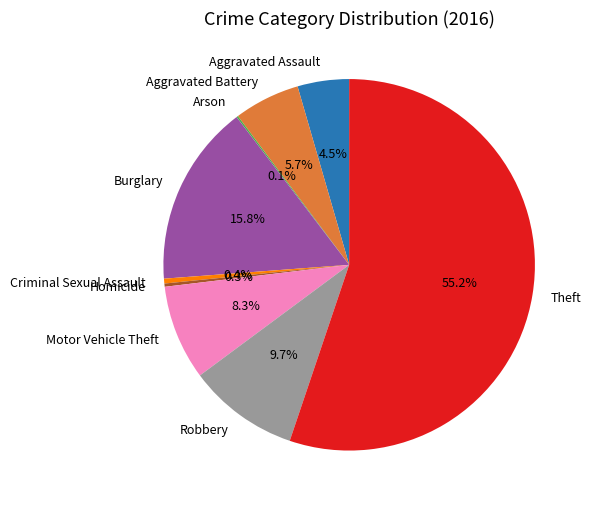

How much of the chart is everything except Aggravated Battery?

94.3%